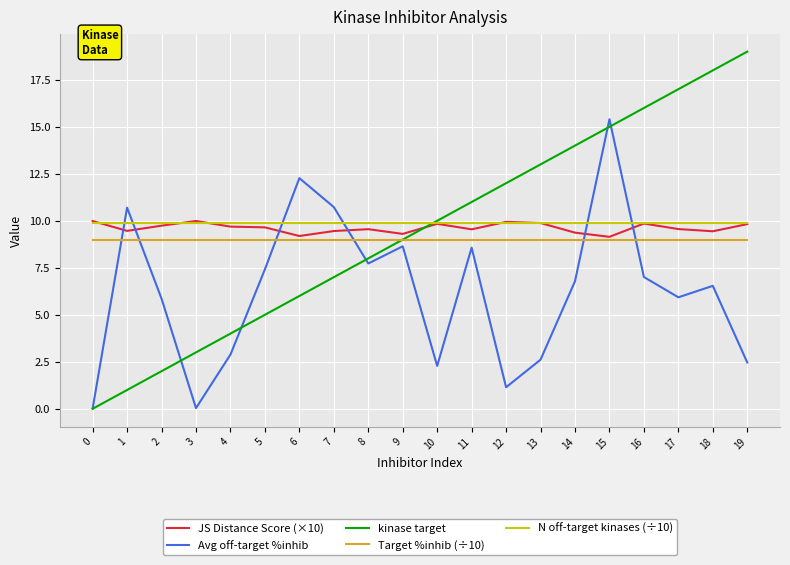

The Target %inhib (÷10) series shows 9.0 at 5. True or false?

True